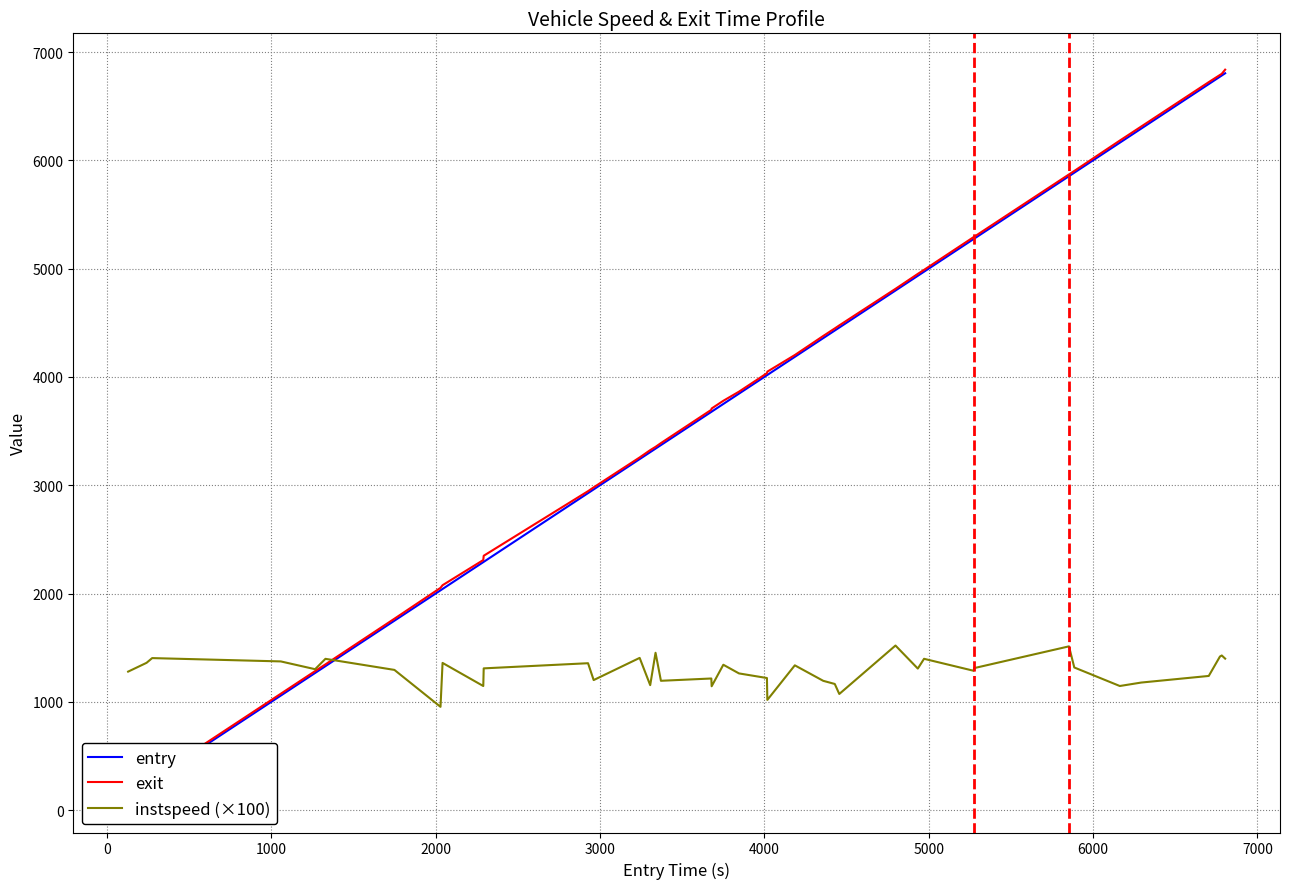

Which series ends up on top after the final intersection of entry and instspeed (×100)?

entry